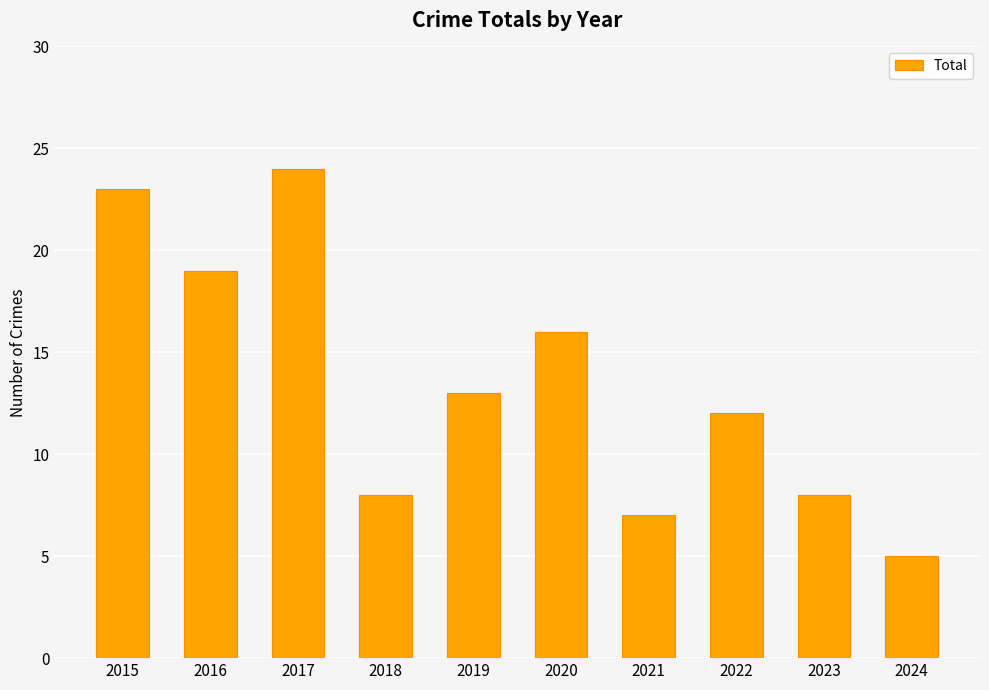

Reading right to left, extract all data points from this chart.

2024=5	2023=8	2022=12	2021=7	2020=16	2019=13	2018=8	2017=24	2016=19	2015=23